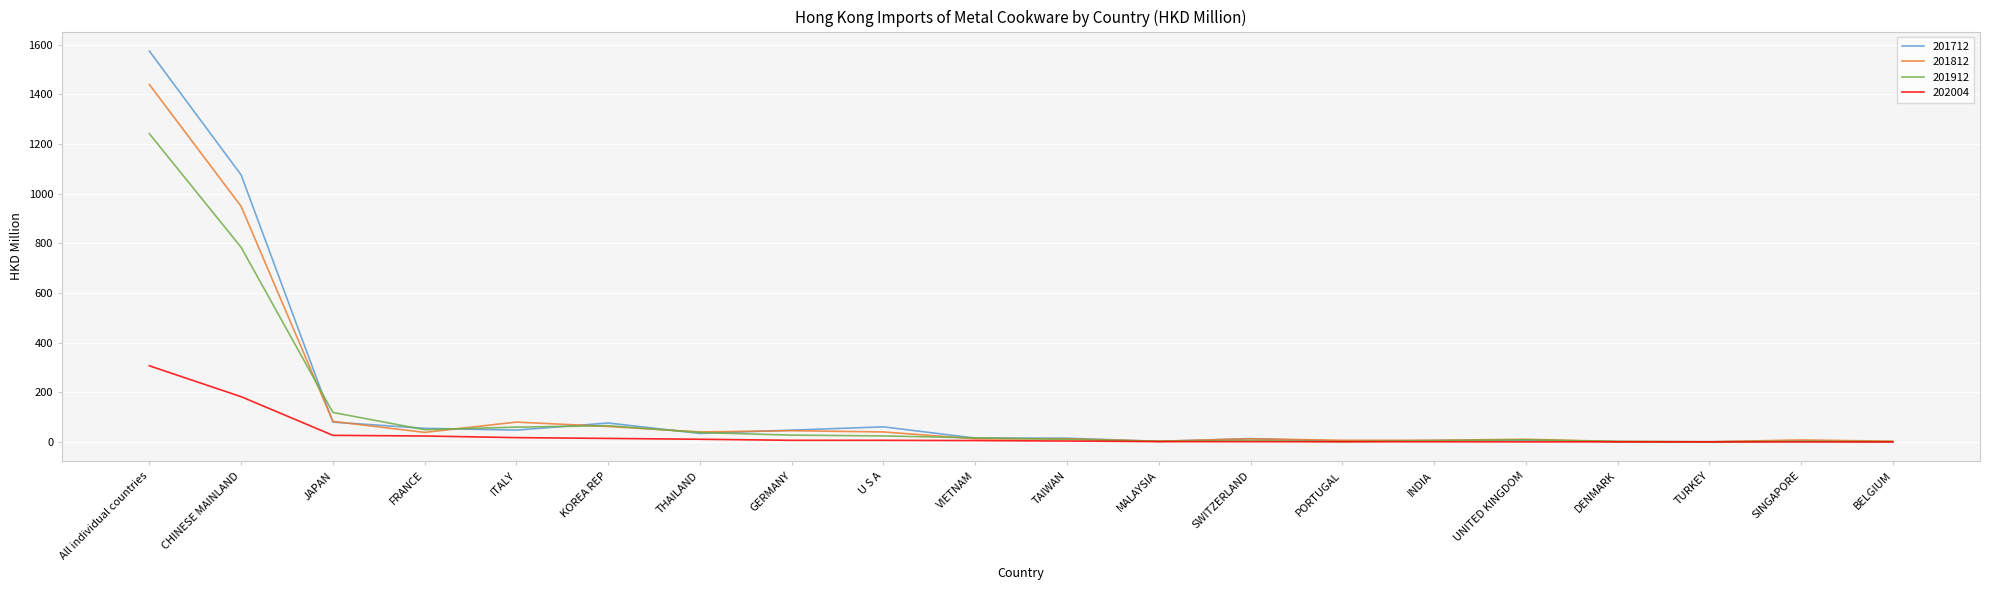

What is the spread (max minus min) of values at All individual countries?

1267.9